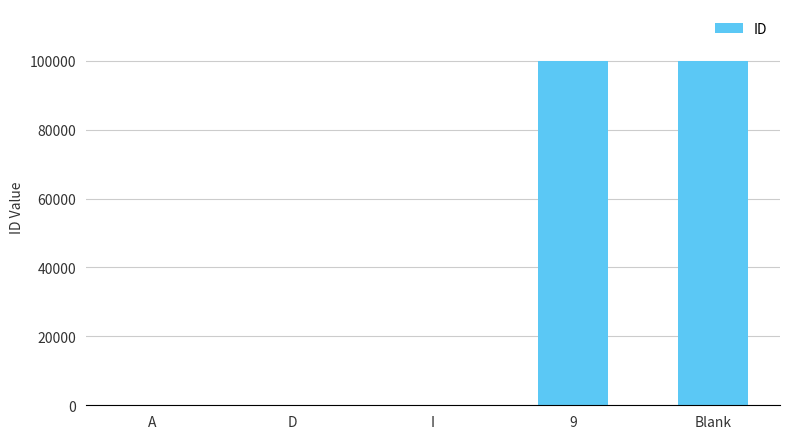

Is it true that the value at D is 2?

True